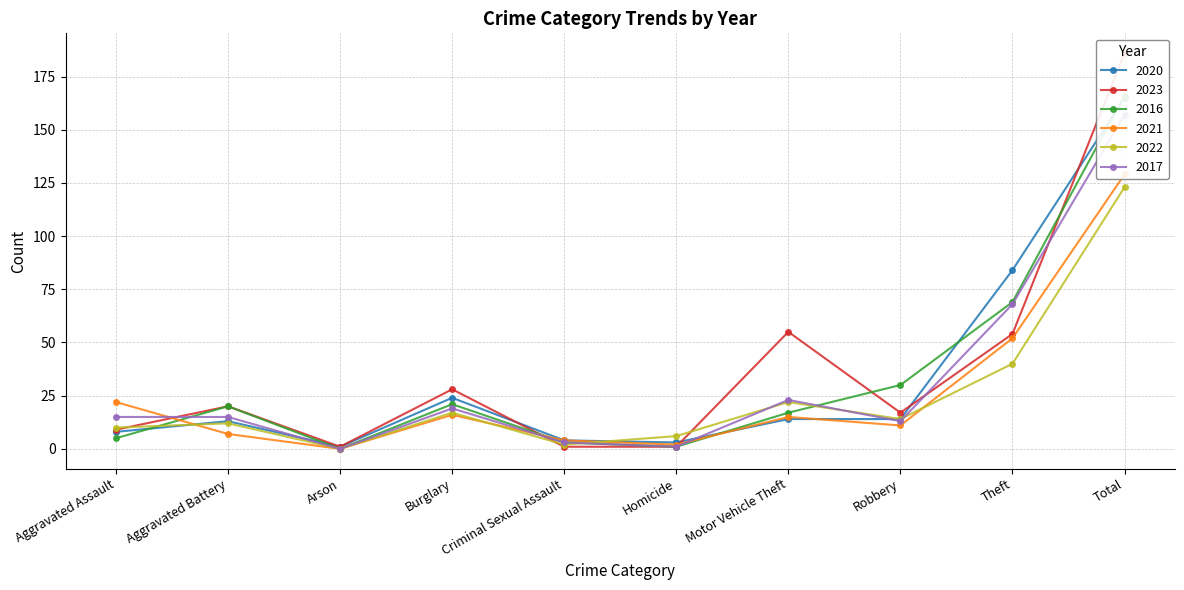

What is the spread (max minus min) of values at Motor Vehicle Theft?

41